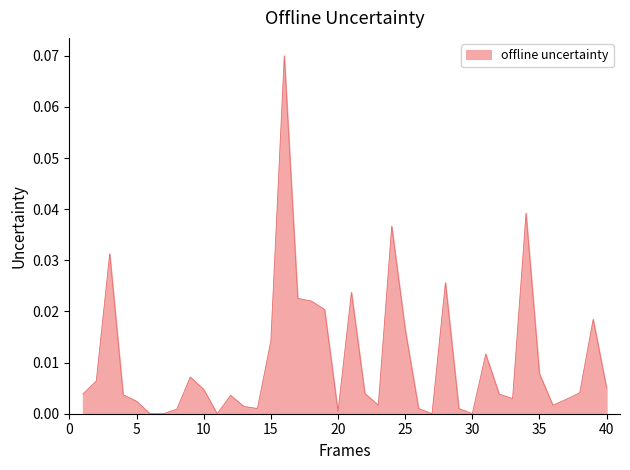

How many series are shown in this chart?

1